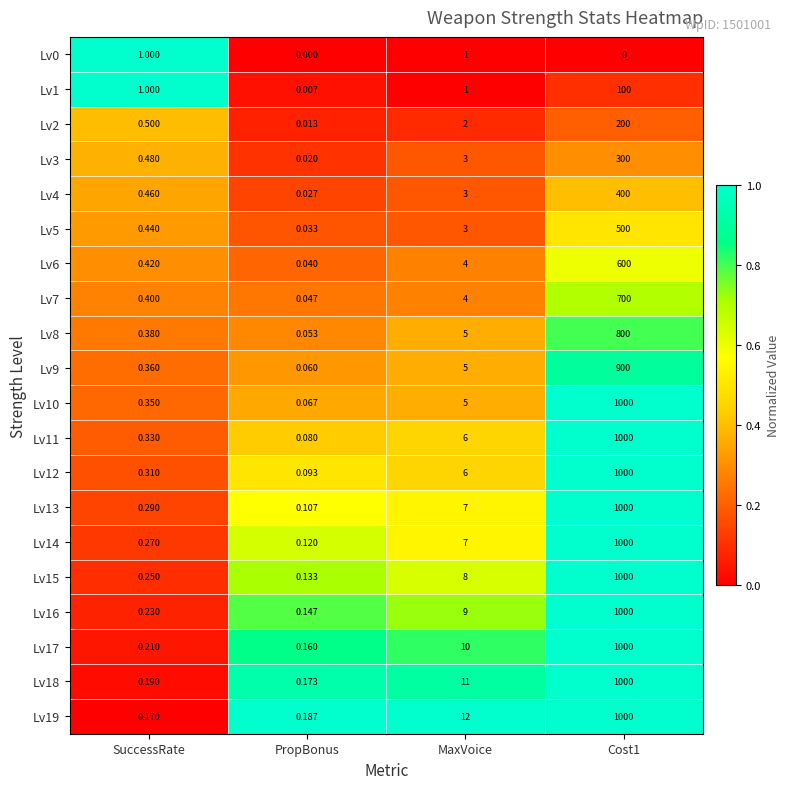

Is the value of Lv5 at SuccessRate greater than the value of Lv10 at SuccessRate?

Yes